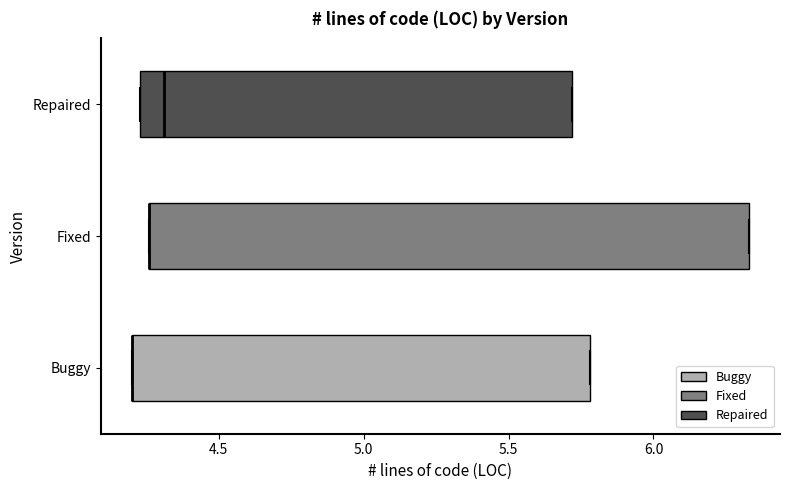

Reading bottom to top, transcribe this box plot: for each box, give where its median line is, the range the box spans, and where its two whiskers end, as read against the x-axis. The values are not printed on the chart, so give them approximately, as read against the axis.

Buggy: median 4.20 (drawn on the box's left edge), box 4.20 to 5.80, whiskers 4.20 to 5.80
Fixed: median 4.25 (drawn on the box's left edge), box 4.25 to 6.35, whiskers 4.25 to 6.35
Repaired: median 4.30, box 4.25 to 5.70, whiskers 4.25 to 5.70